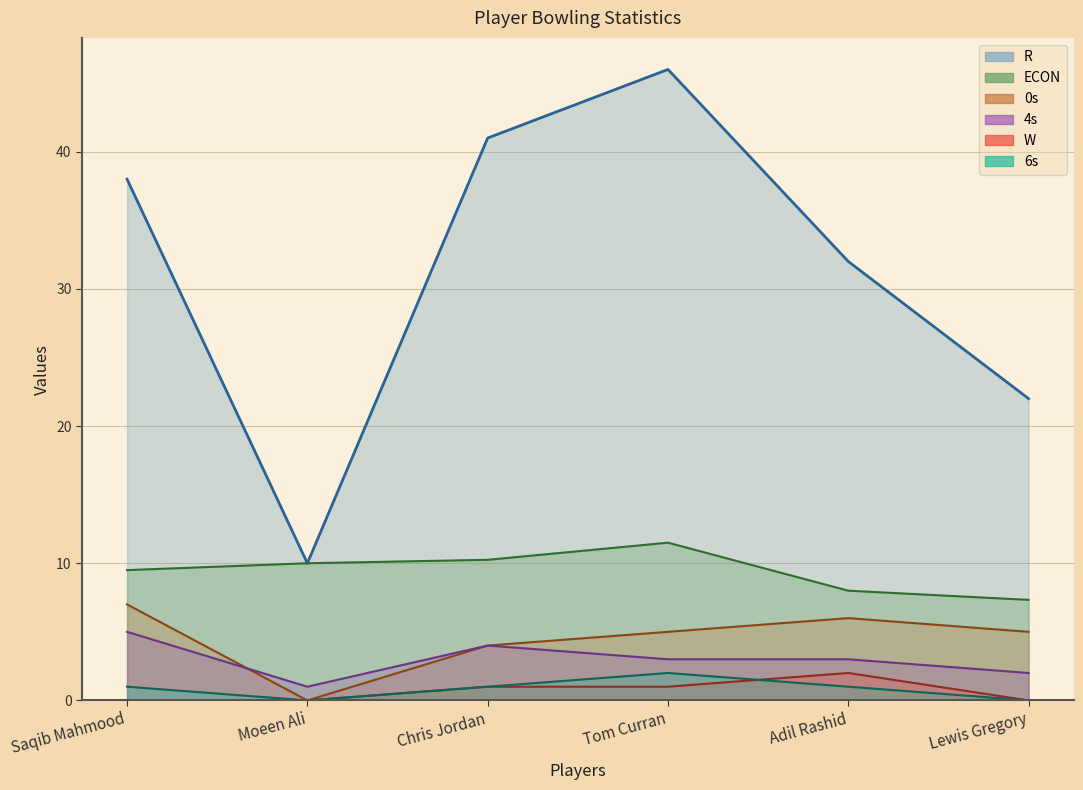

Does the chart display data point markers on the line(s)?

No